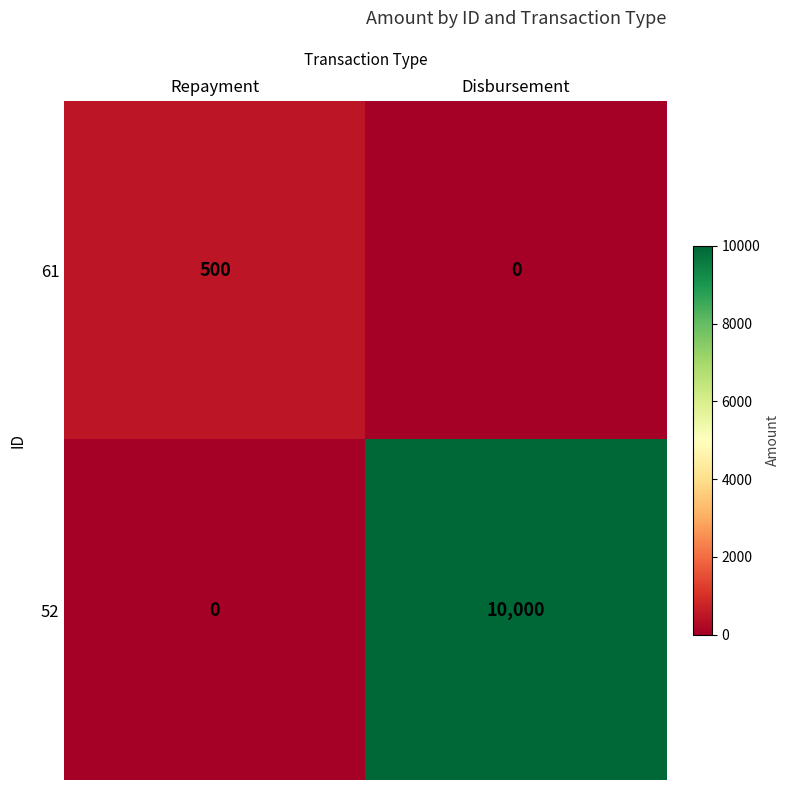

List the labels in order of 52 value, largest first.

Disbursement, Repayment